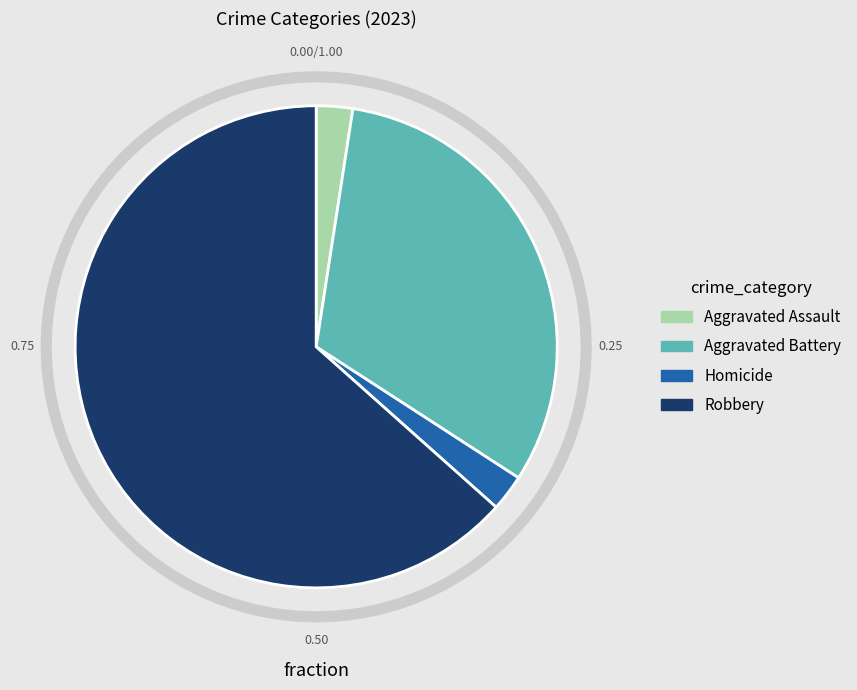

Do Aggravated Assault and Aggravated Battery together represent more than half of the pie?

No